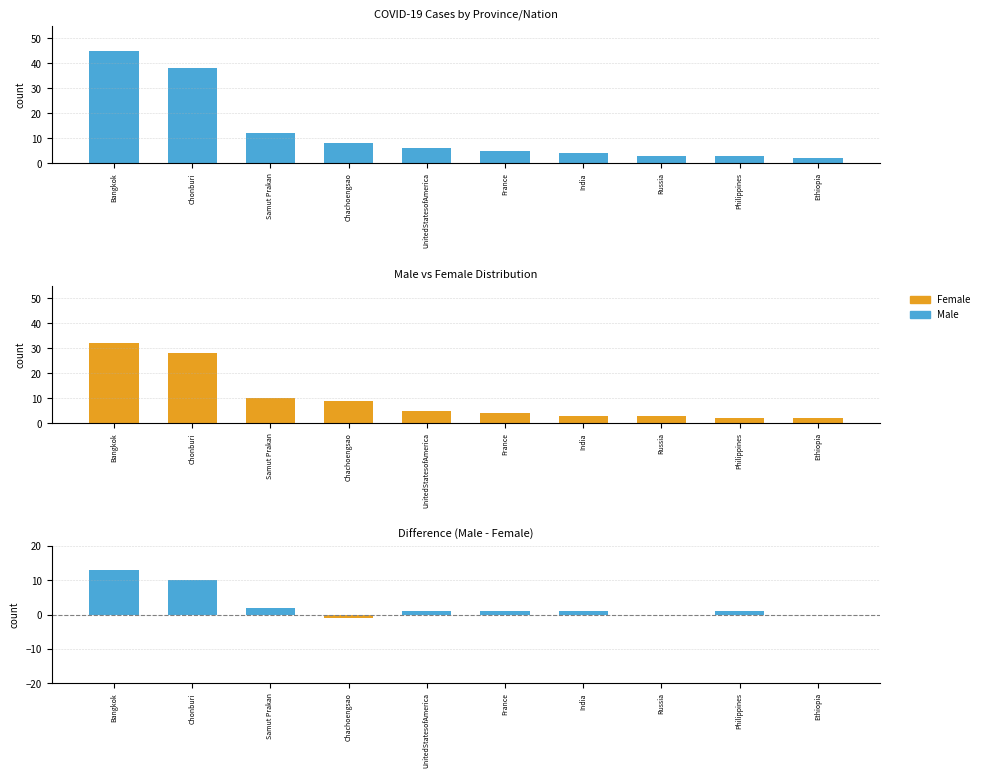

Rank the series by their maximum value, from highest to lowest.

Male, Female, Difference